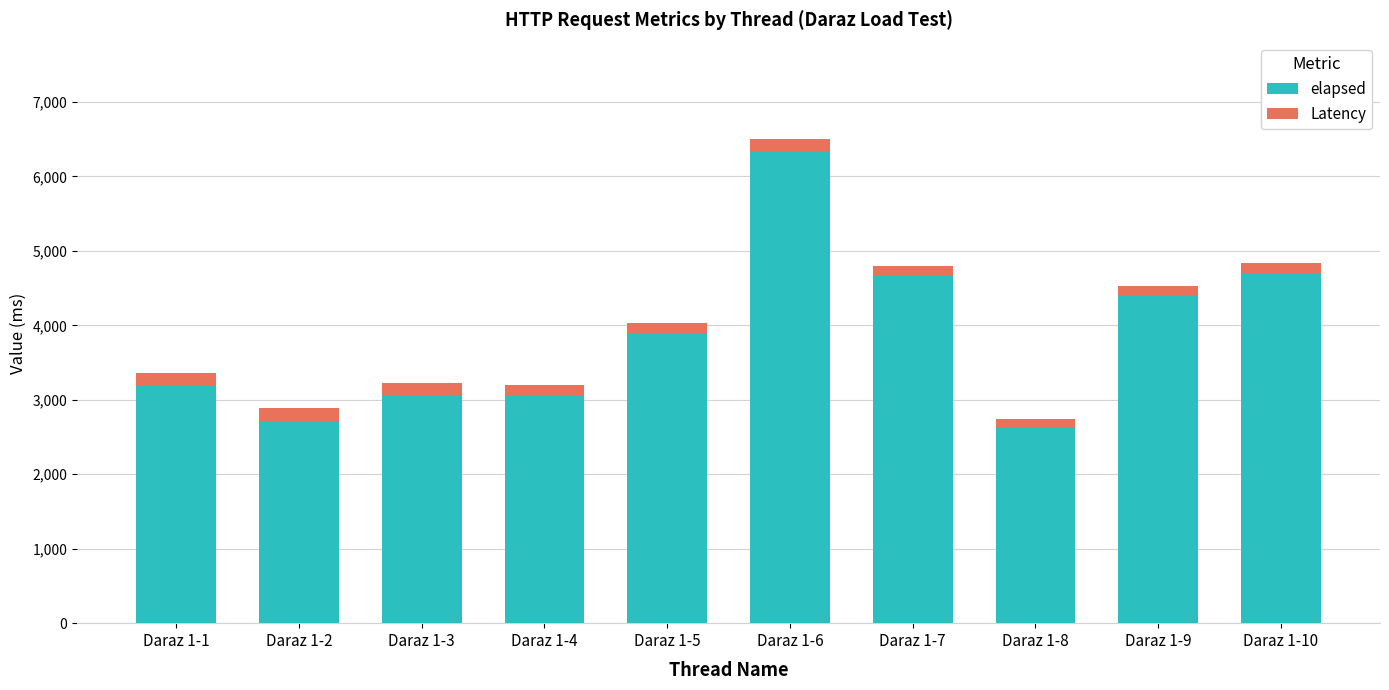

Does the chart contain stacked bars?

Yes